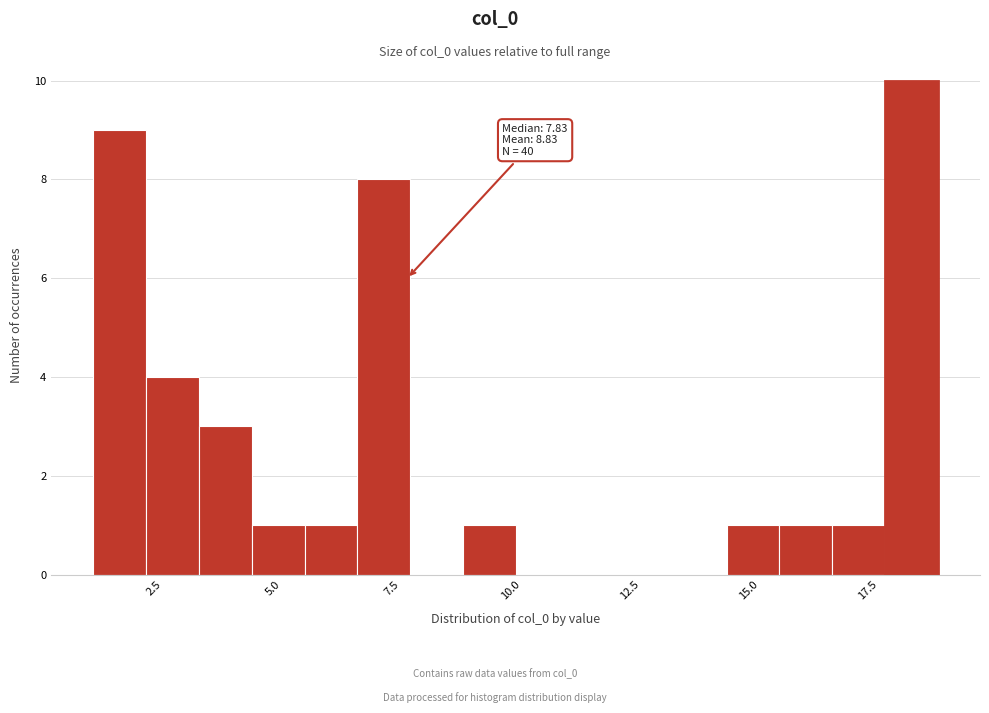

Read against the x-axis, roughly where is the centre of the tallest bar?

18.5